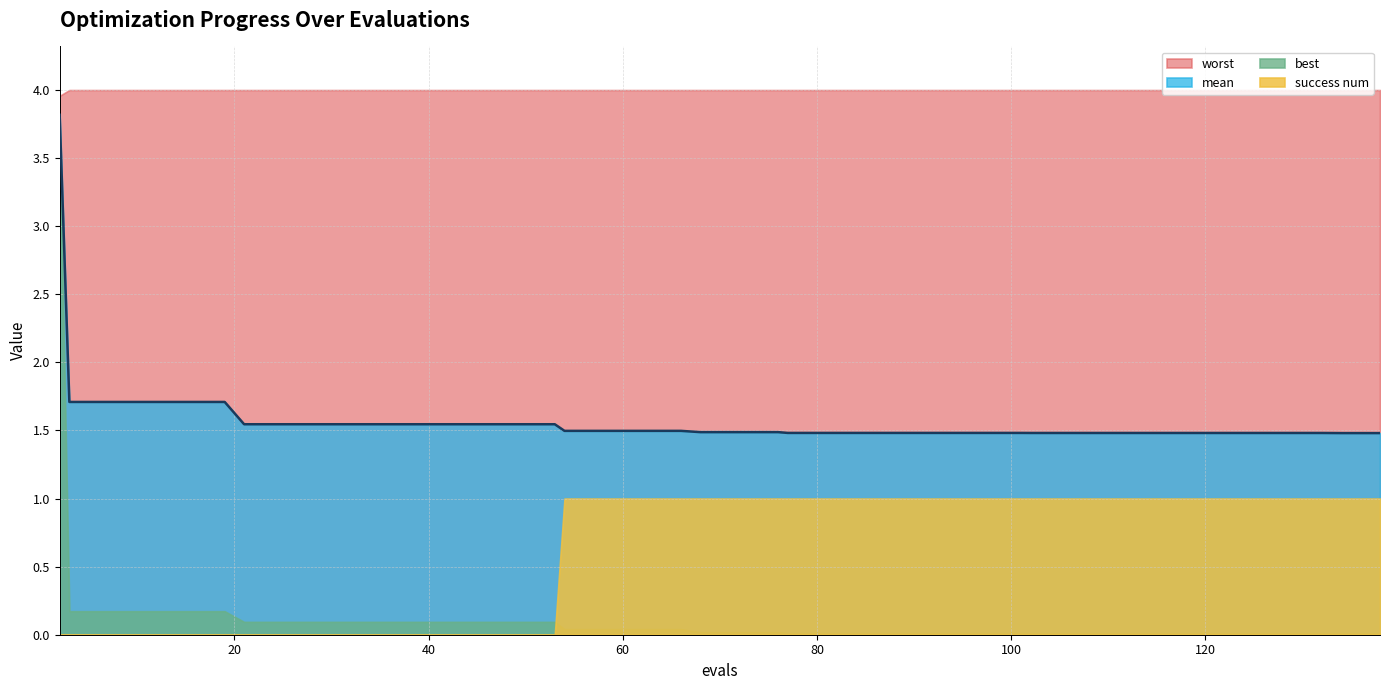

What is the sum of the worst values at 3 and 132?

8.0